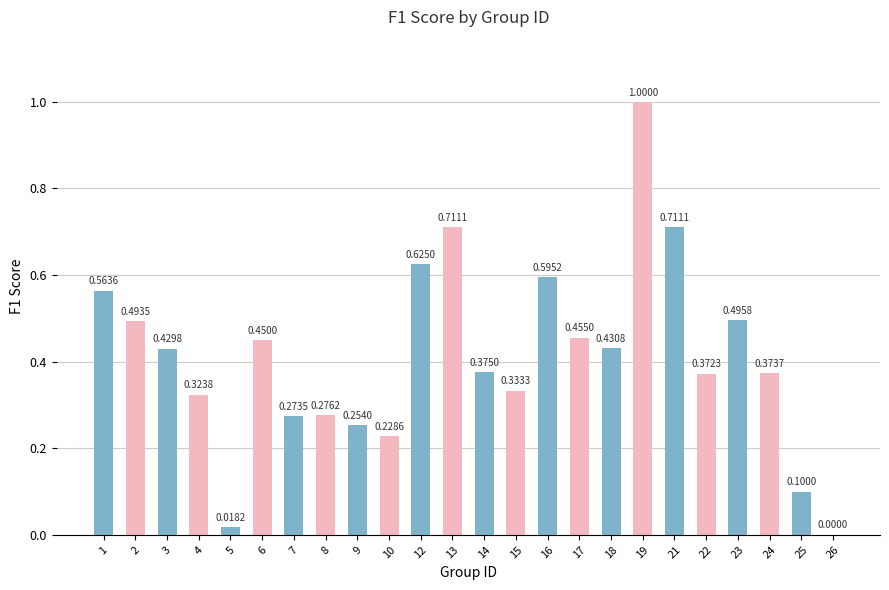

What is the sum of all values?

9.9